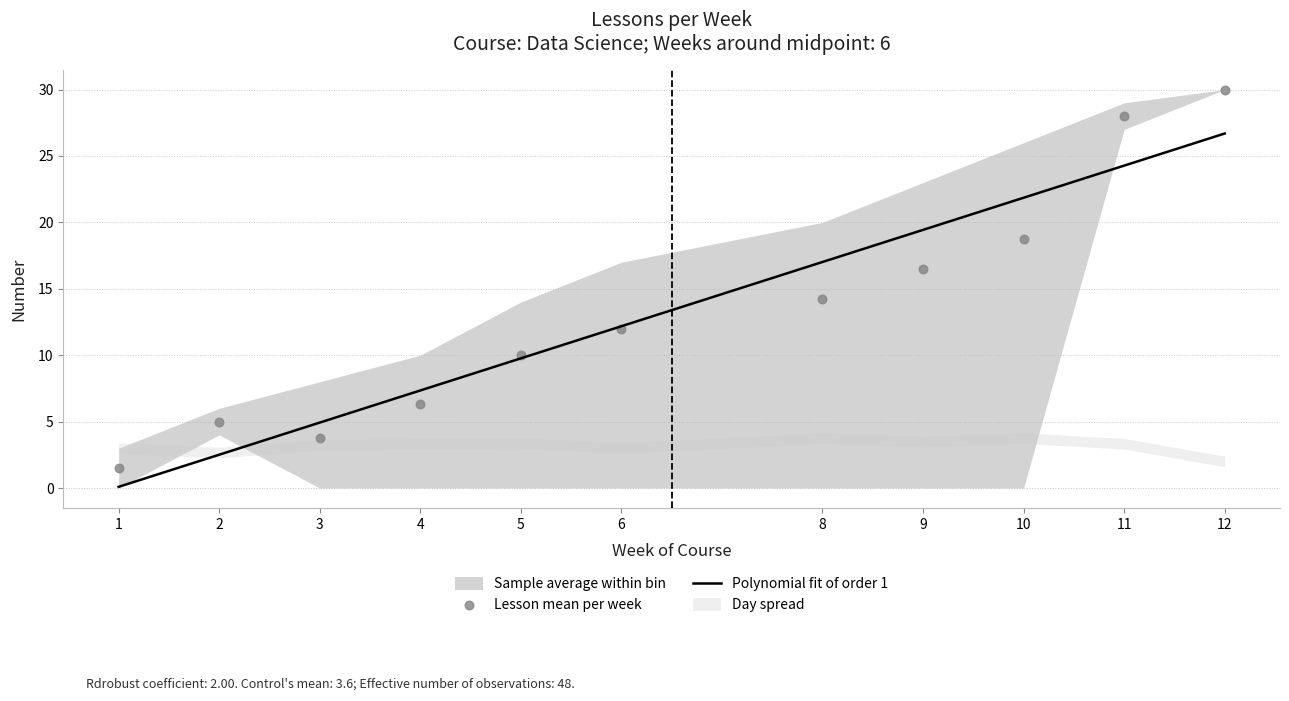

Which series has the largest Y range (max minus min)?

Lesson